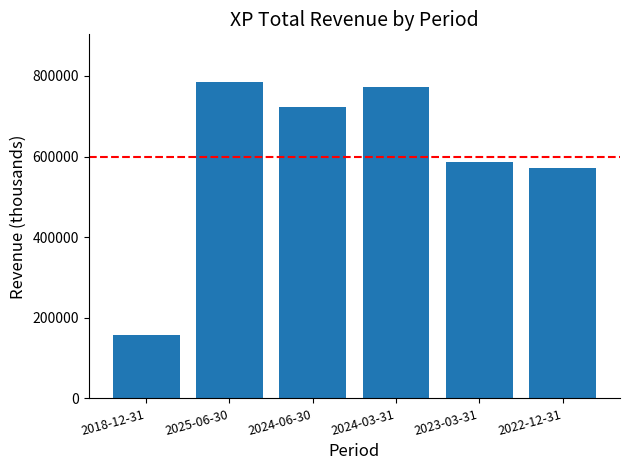

What is the change in value from 2024-03-31 to 2023-03-31?

-185100